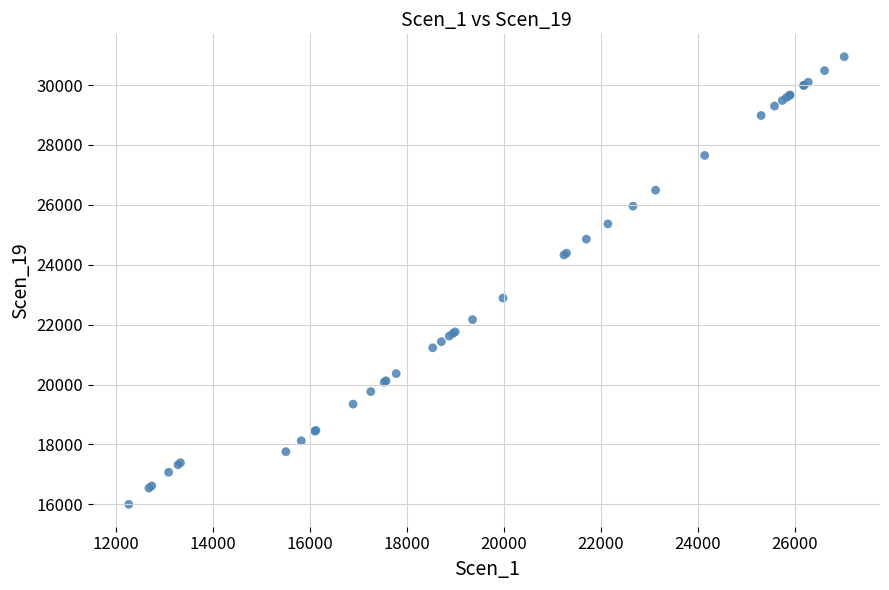

What Y value in the scatter plot is closest to 23472?

22886.7